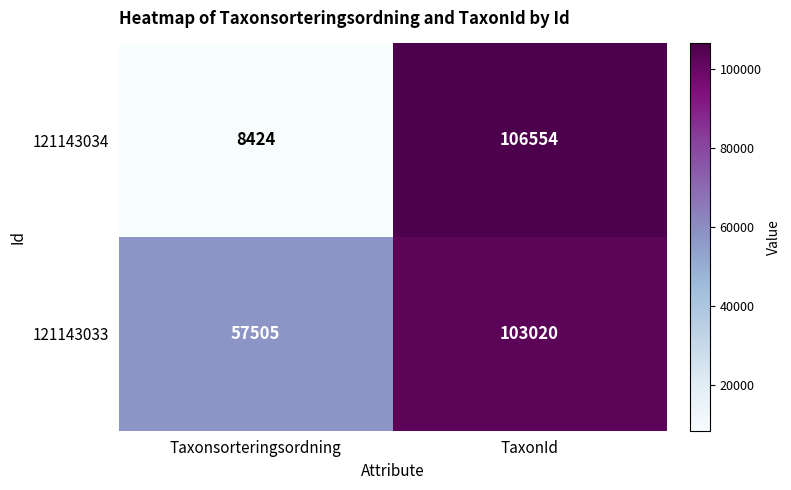

What is the minimum value for 121143034?

8424